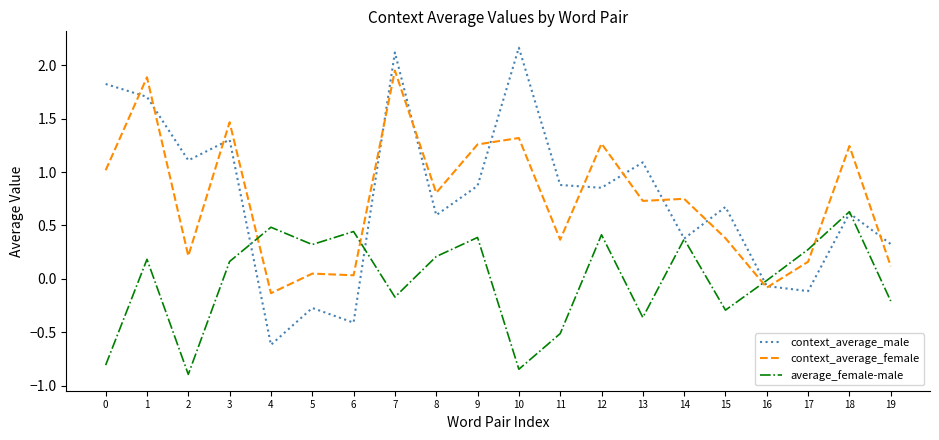

True or false: context_average_male has more than 1 interior local peaks.

True